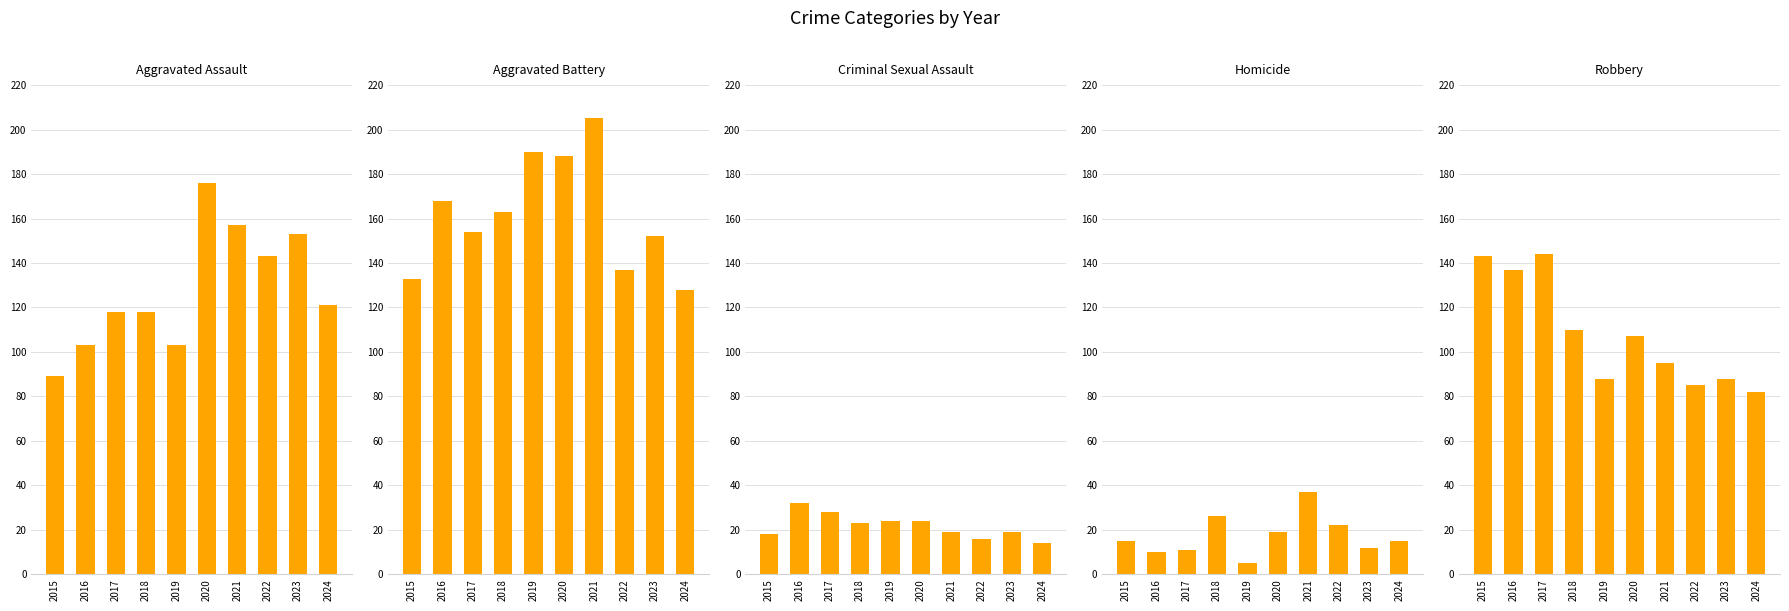

What is the difference between the Robbery values at 2015 and 2018?

33